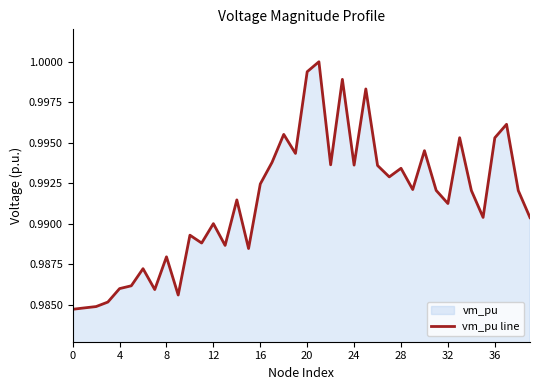

True or false: the data shows 0.4 at 36.

False